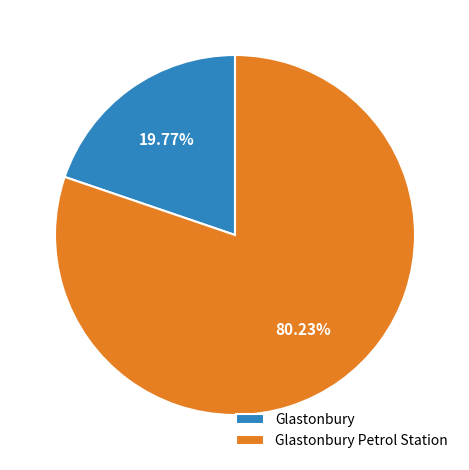

Rank the categories by value from highest to lowest.

Glastonbury Petrol Station, Glastonbury